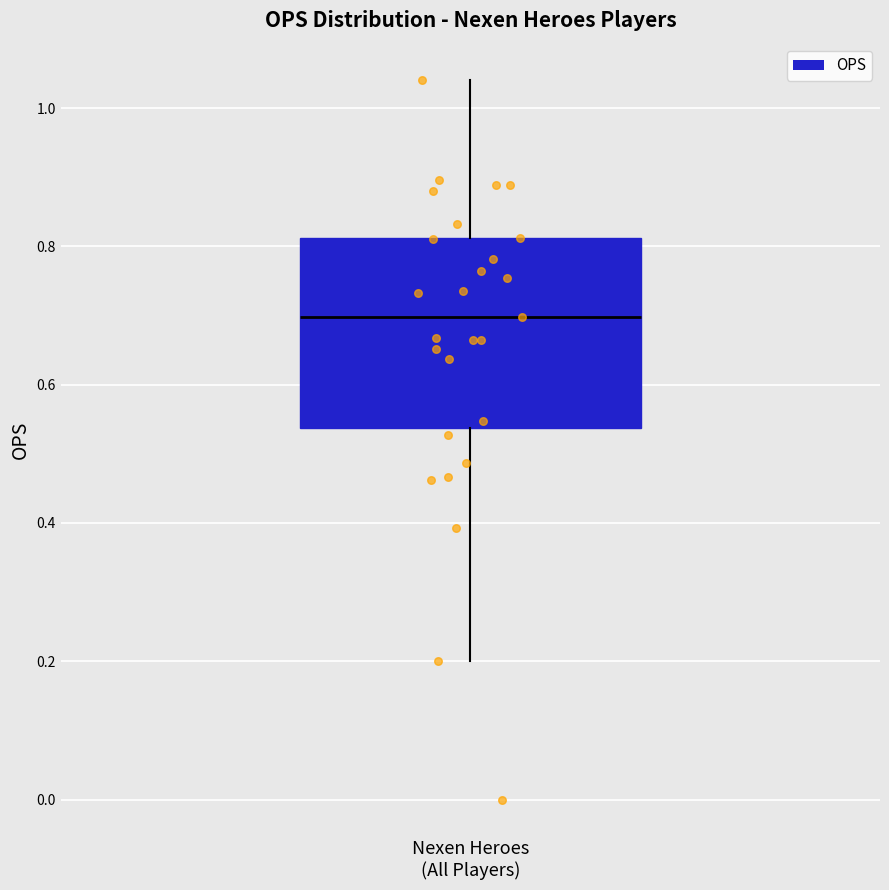

Transcribe this box plot: give where the median line is, the range the box spans, and where the two whiskers end, as read against the y-axis. The values are not printed on the chart, so give them approximately, as read against the axis.

median 0.70, box 0.54 to 0.82, whiskers 0.20 to 1.04